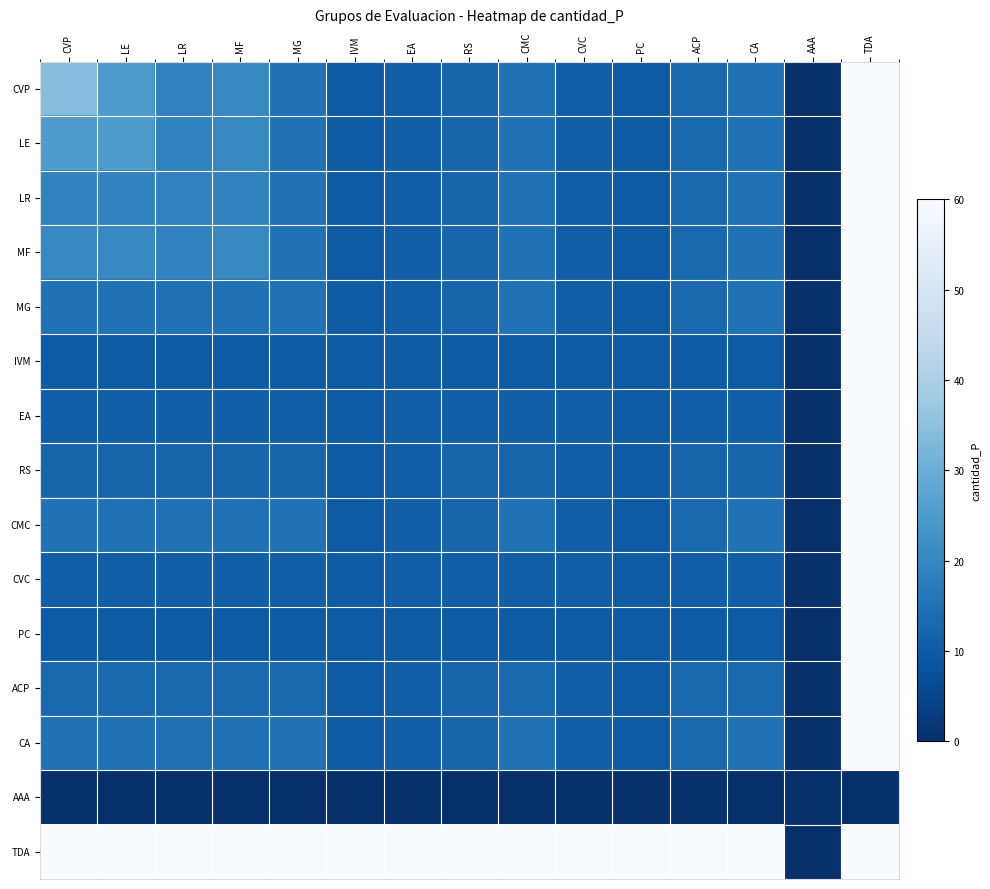

Which series has the largest range (max minus min)?

CVP